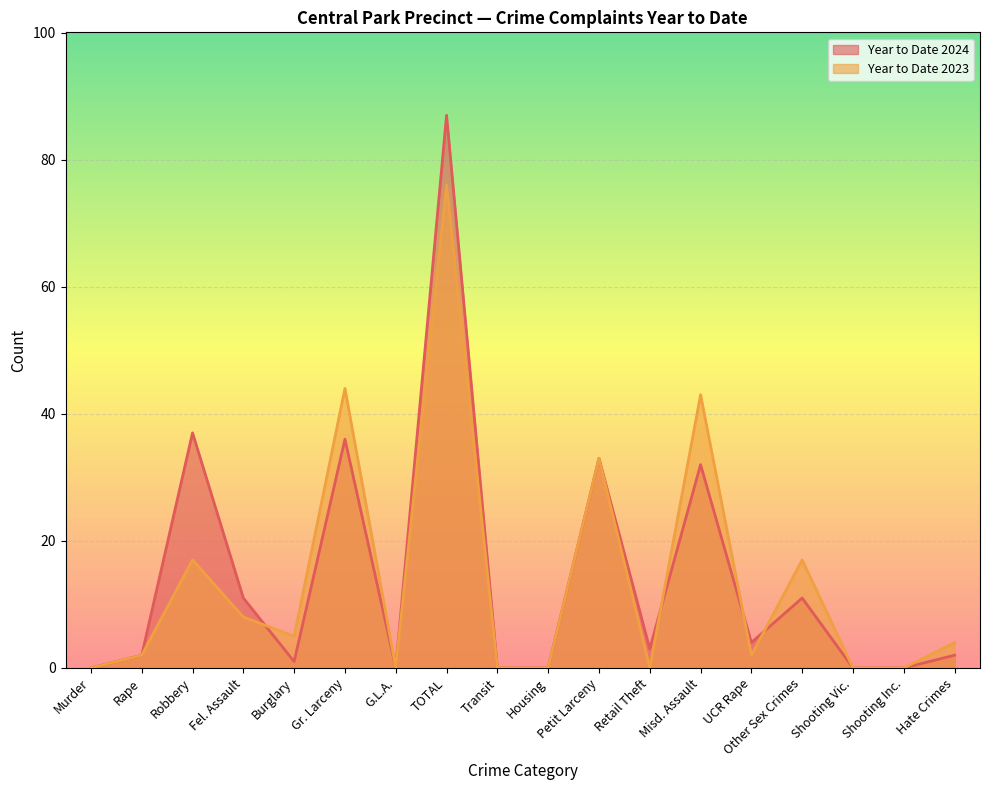

Which series has the largest total across all categories?

Year to Date 2024